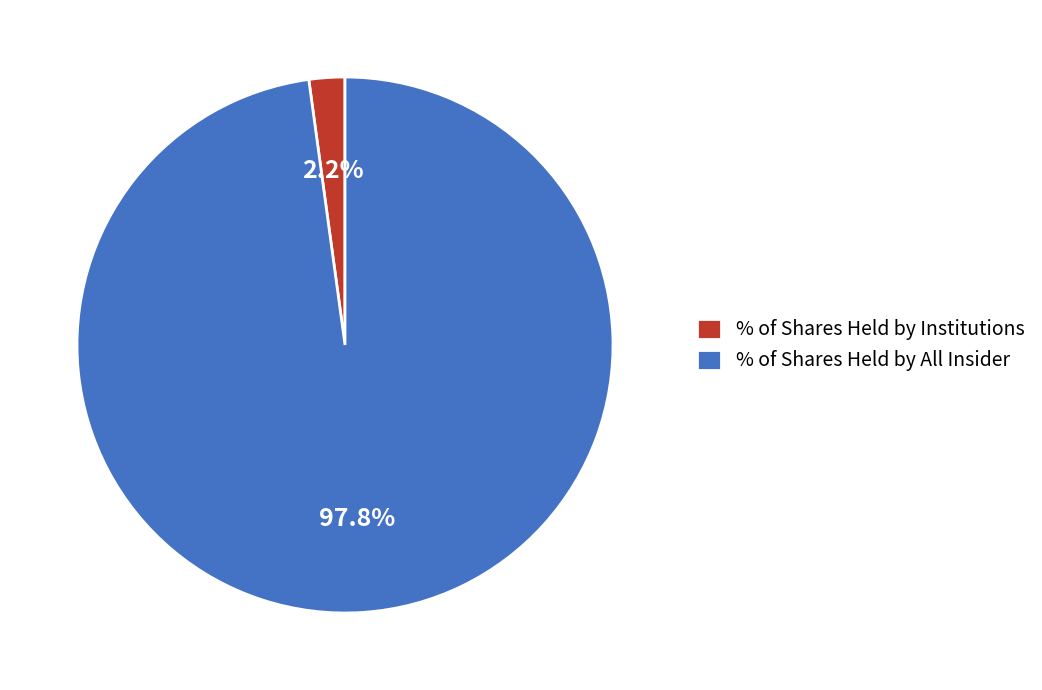

Does % of Shares Held by All Insider account for over 50% of the chart?

Yes